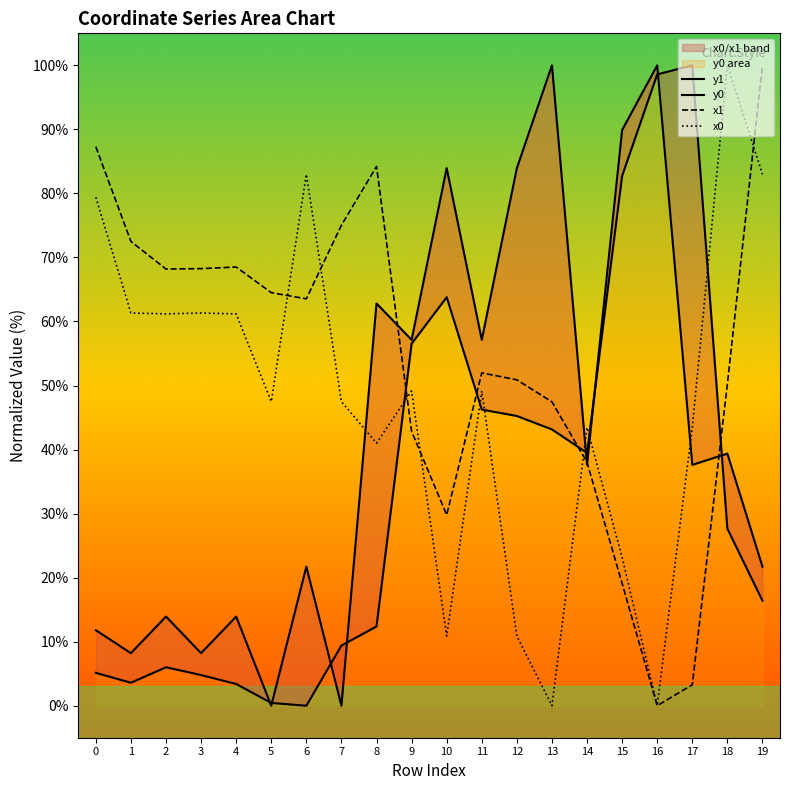

How many data points in y0 are less than 37?

9